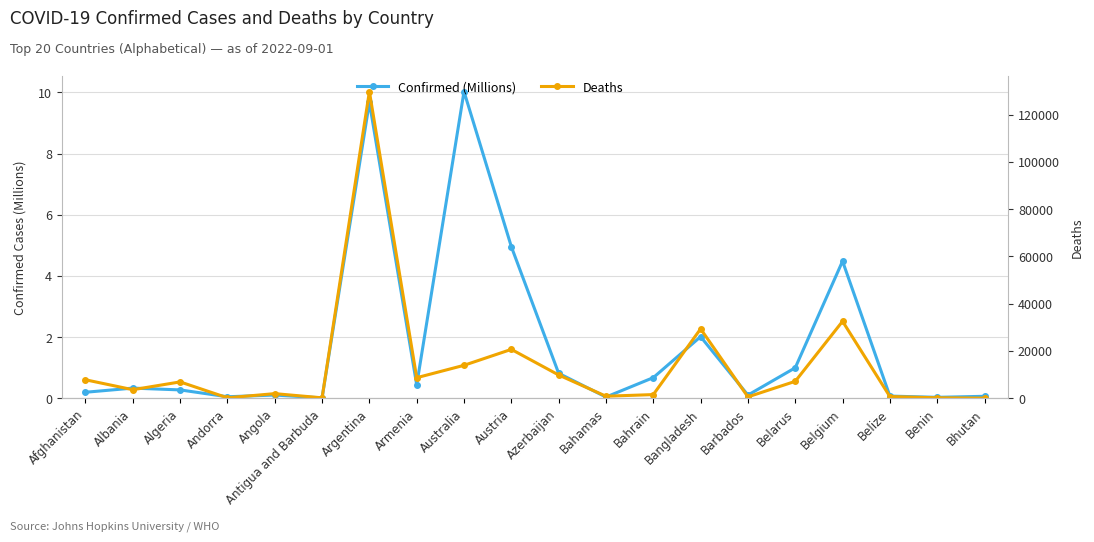

Is it true that Deaths equals 9789.2 at Belarus?

False